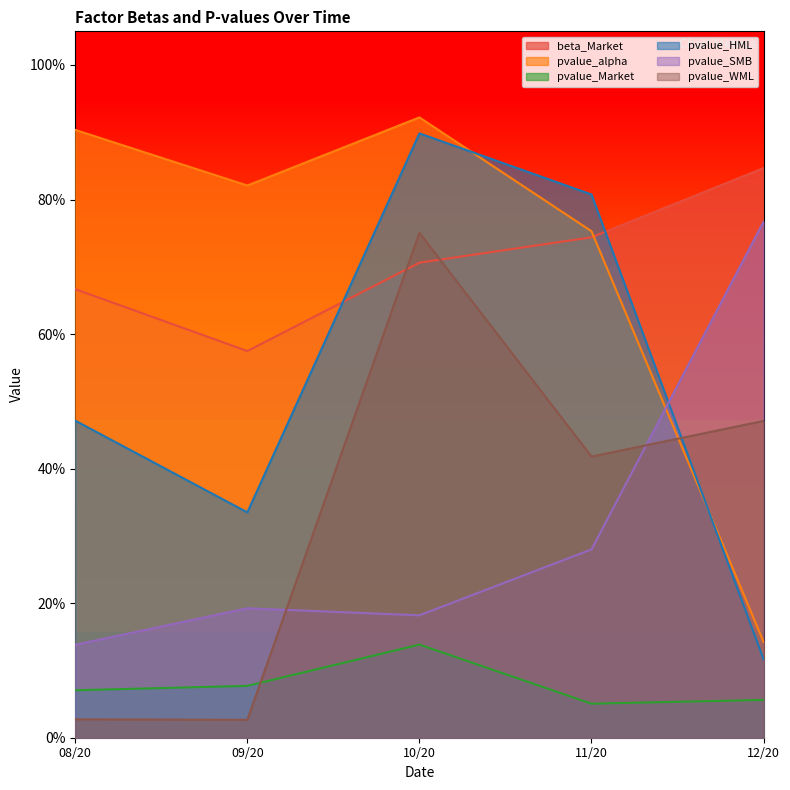

How many interior local peaks does the pvalue_Market series have?

1